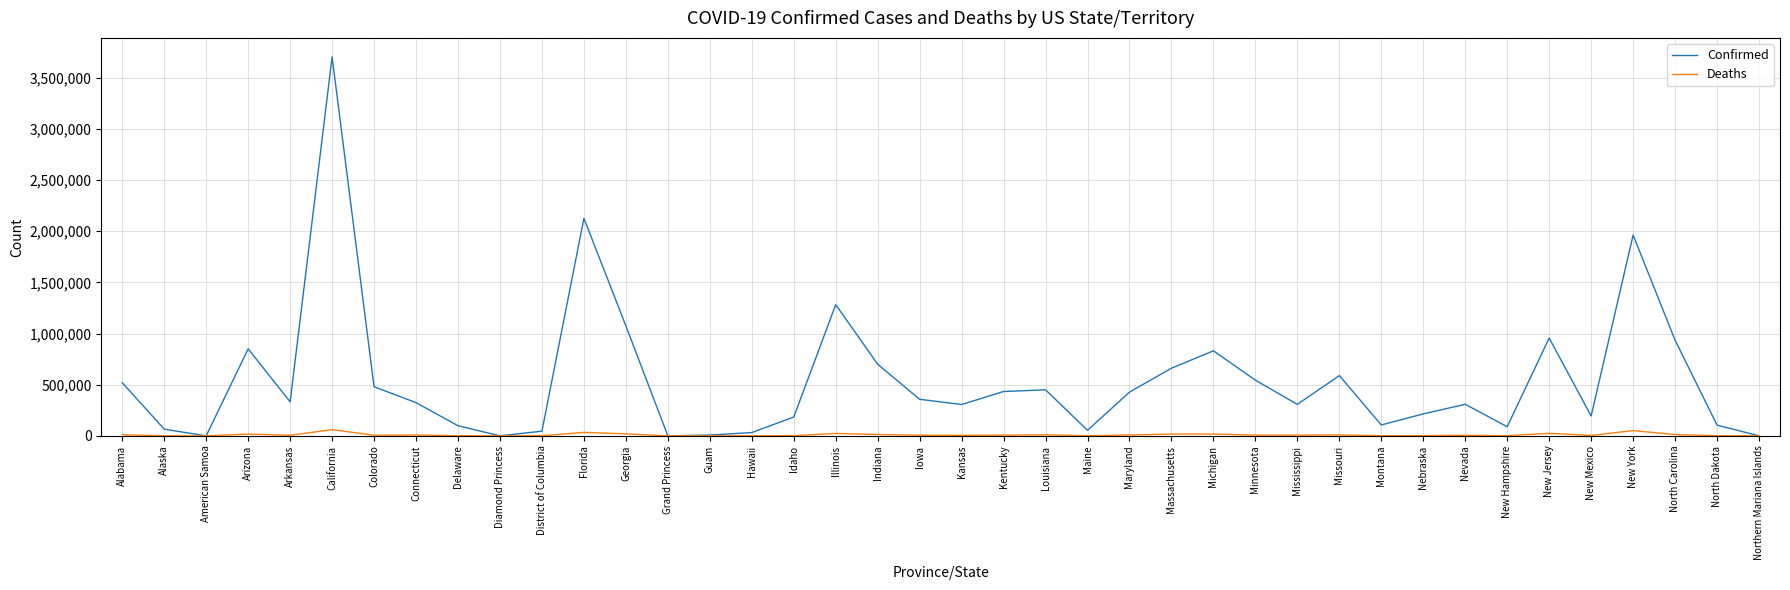

Is the value of Confirmed at Delaware greater than the value of Deaths at Montana?

Yes